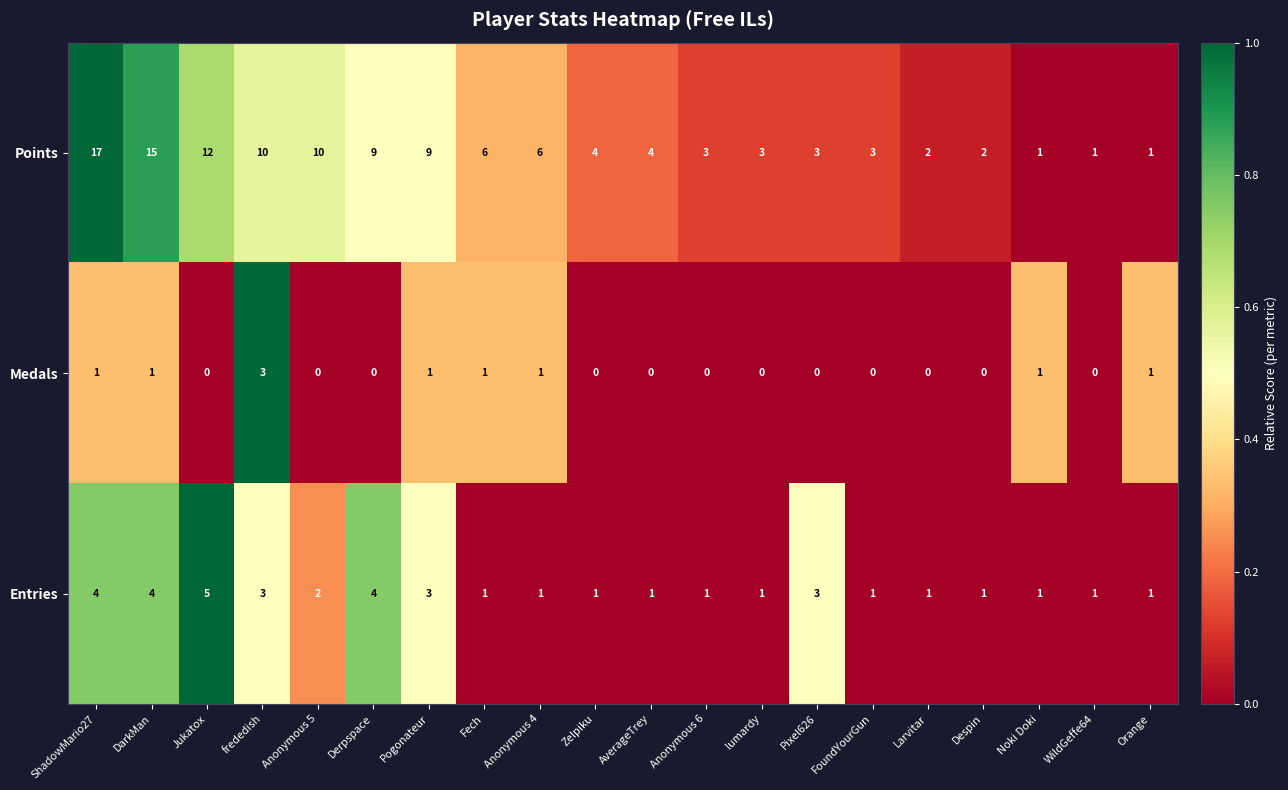

How many distinct data groups are displayed?

3